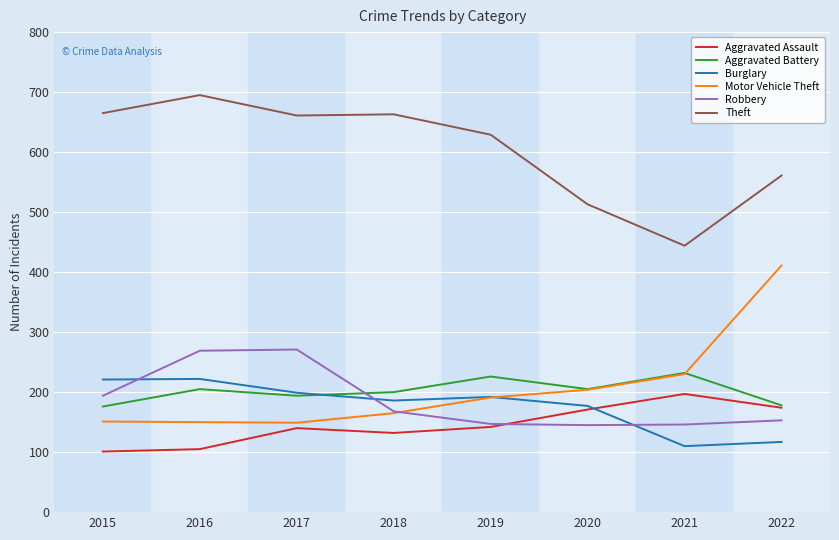

Is the value of Theft at 2022 greater than the value of Aggravated Assault at 2016?

Yes